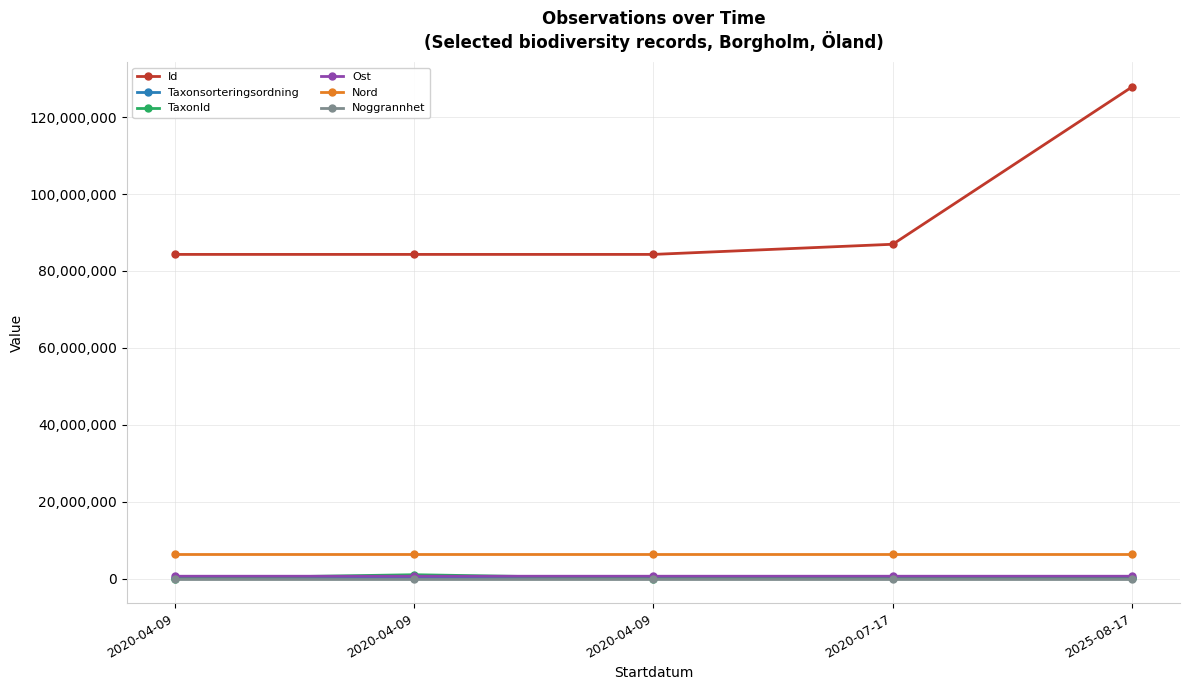

True or false: Nord and Noggrannhet intersect in this chart.

False